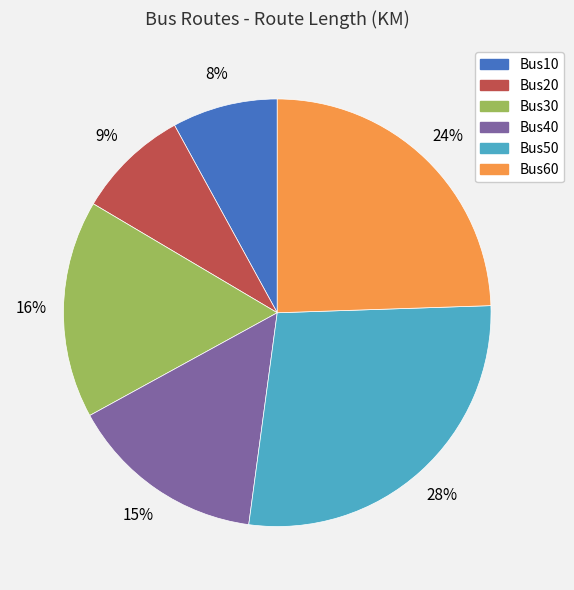

To the nearest percent, what percentage of the pie is Bus50?

28%